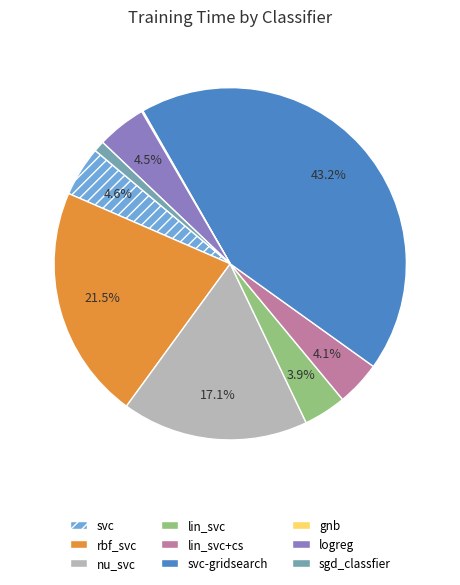

Combined, what portion of the pie is rbf_svc and nu_svc?

38.6%